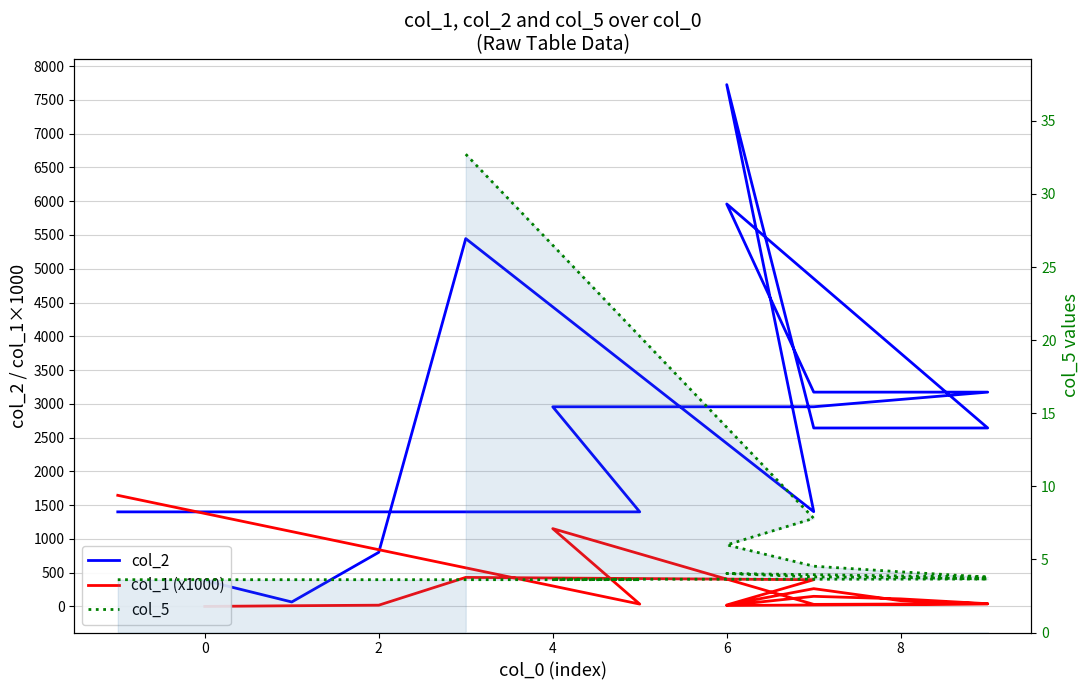

In col_1, how many points are lower than both neighbors (excluding endpoints)?

4